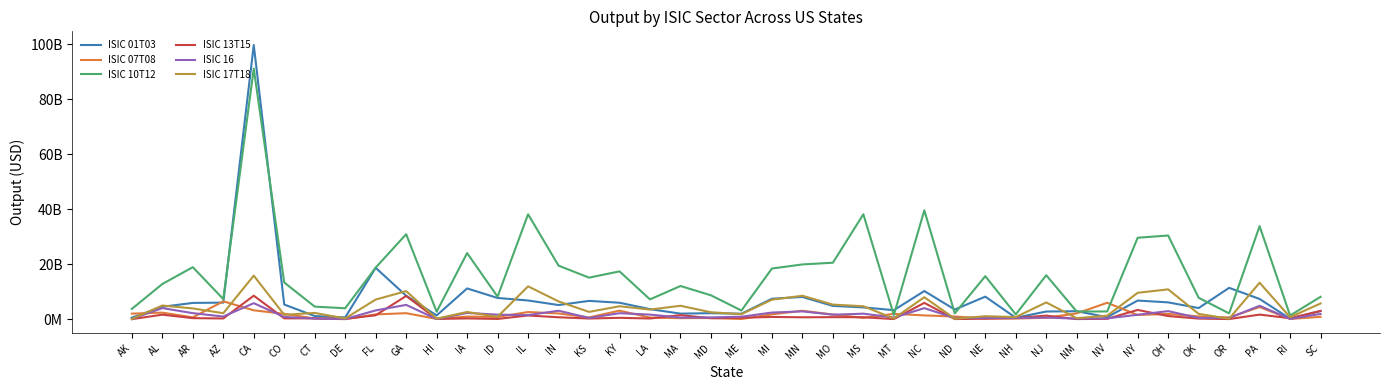

Where do ISIC 01T03 and ISIC 10T12 first cross each other?

AZ and CA